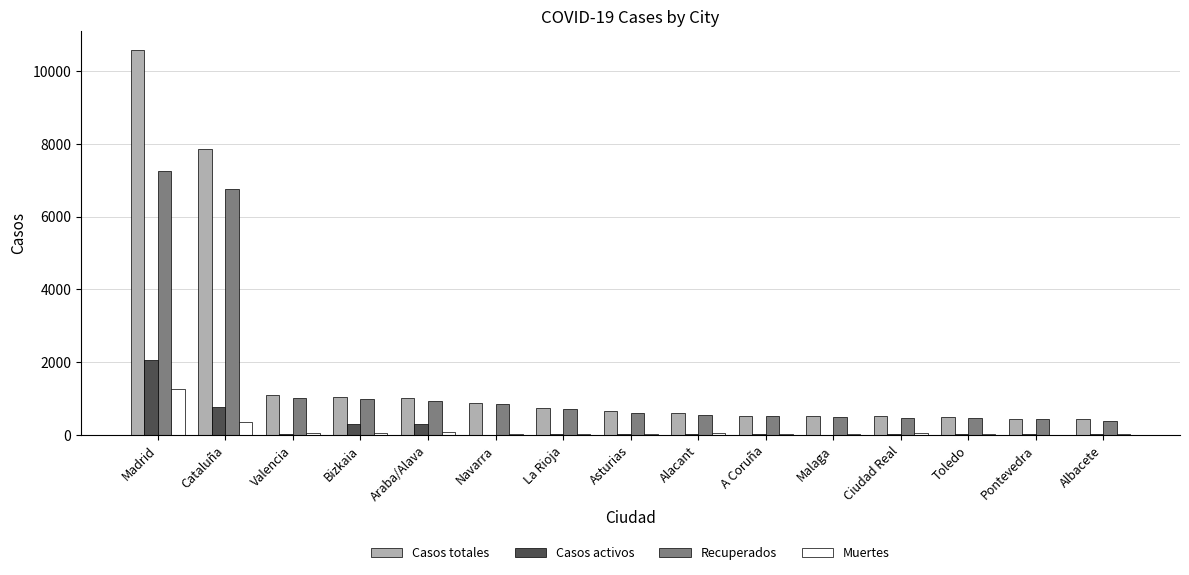

What is the total value across all series at Valencia?

2168